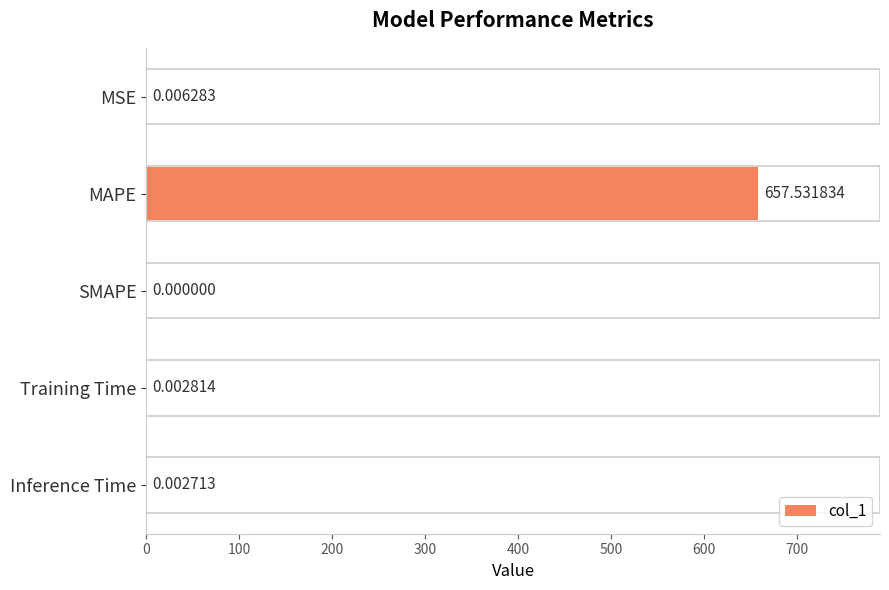

Between Training Time and MAPE, which is larger?

MAPE